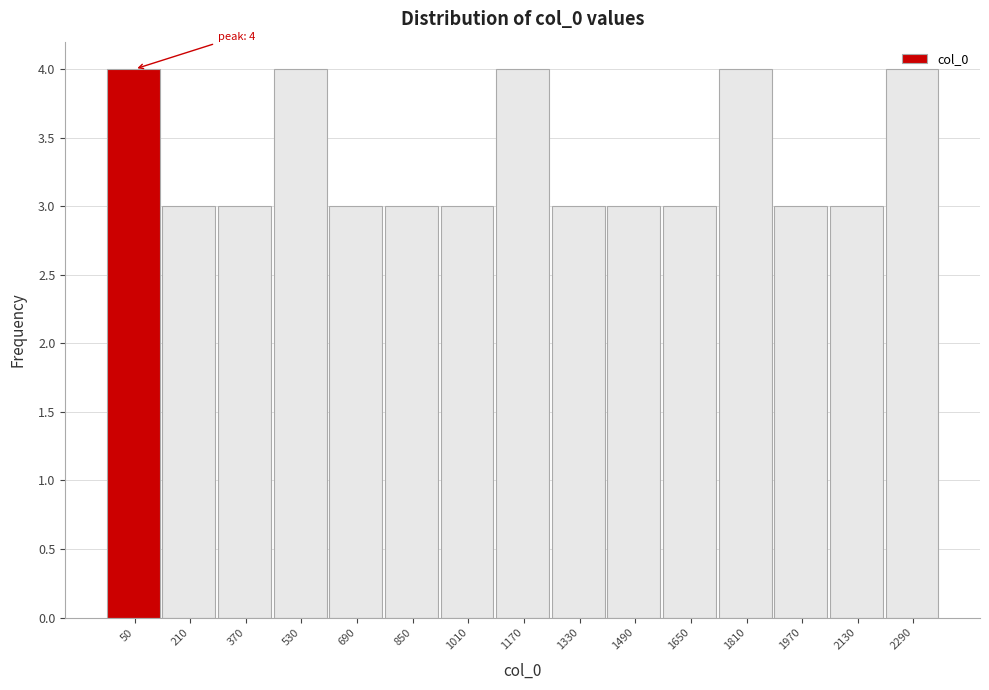

What is the sum of the values at 1810 and 1650?

7